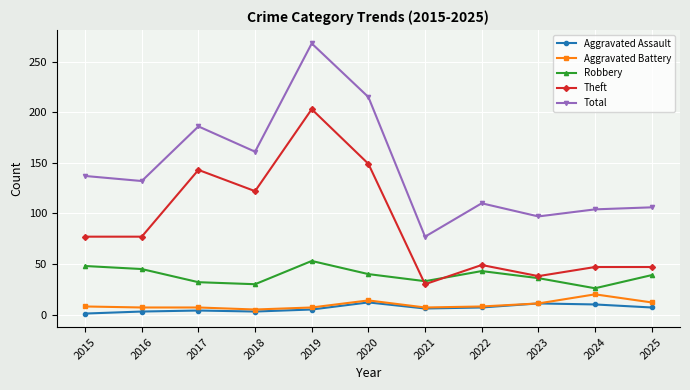

At 2017, list the series in order from largest to smallest.

Total, Theft, Robbery, Aggravated Battery, Aggravated Assault